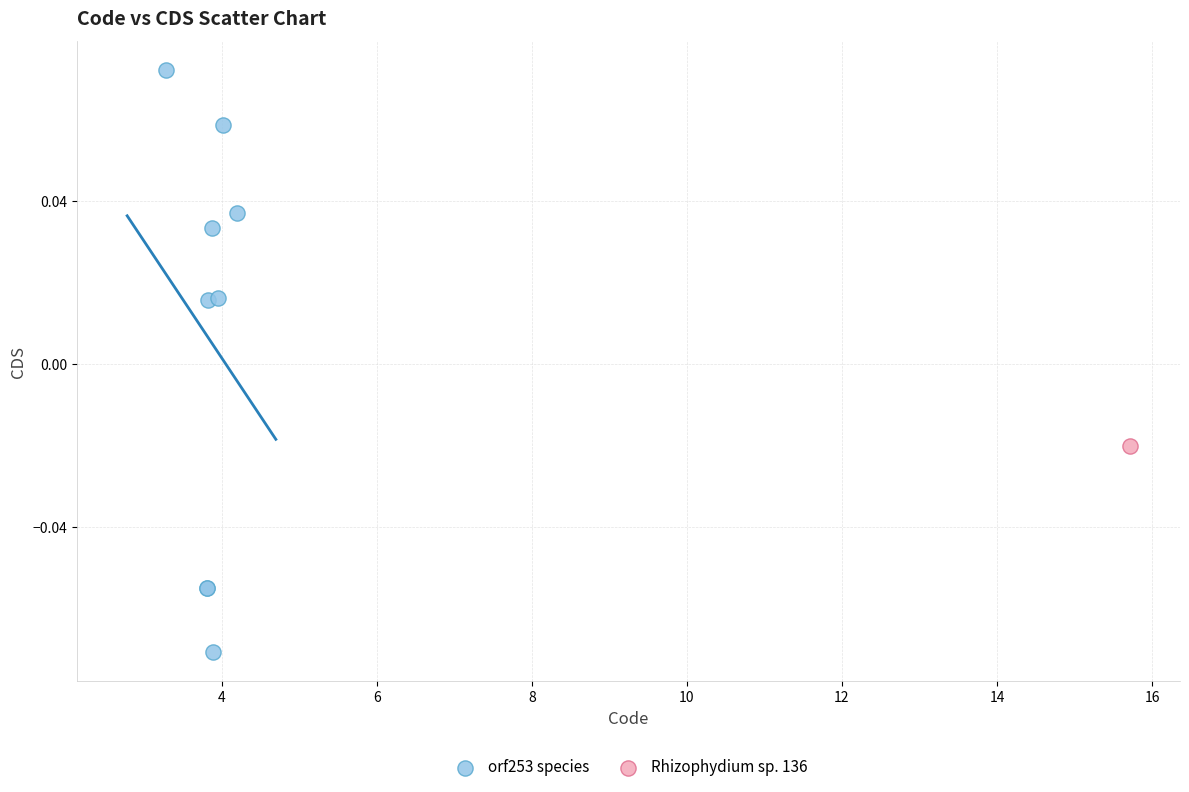

What are all the series names shown in the legend?

orf253 species, Rhizophydium sp. 136